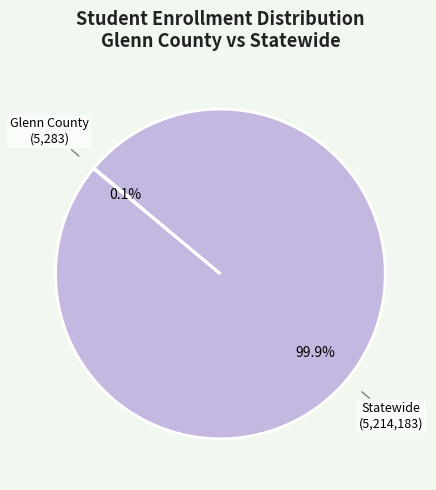

What portion of the pie excludes Statewide?

0.1%